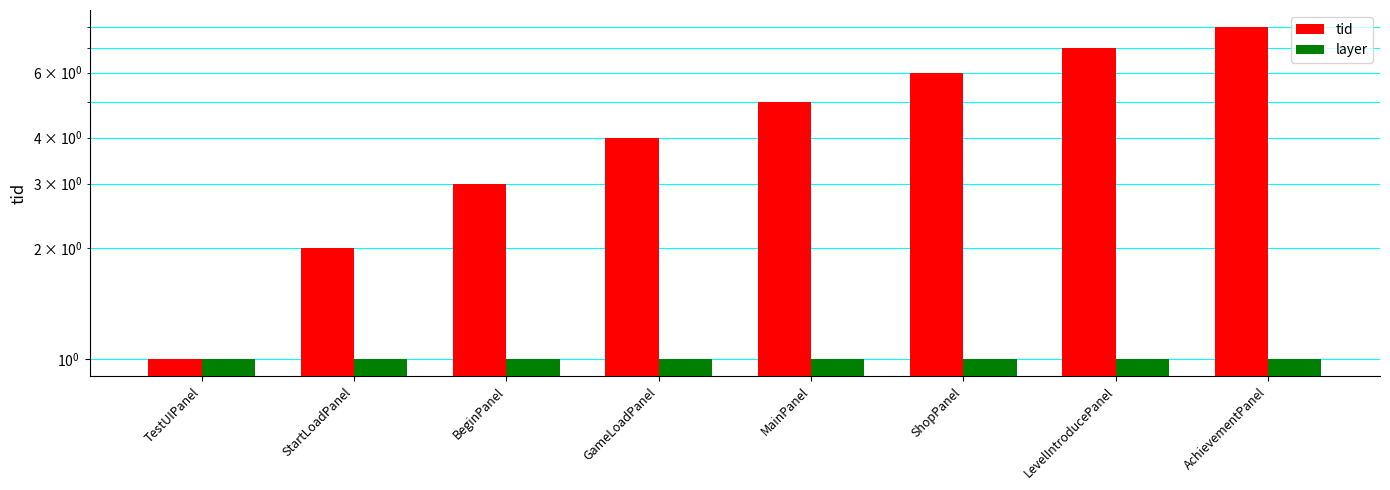

The value of layer at TestUIPanel is 1. True or false?

False